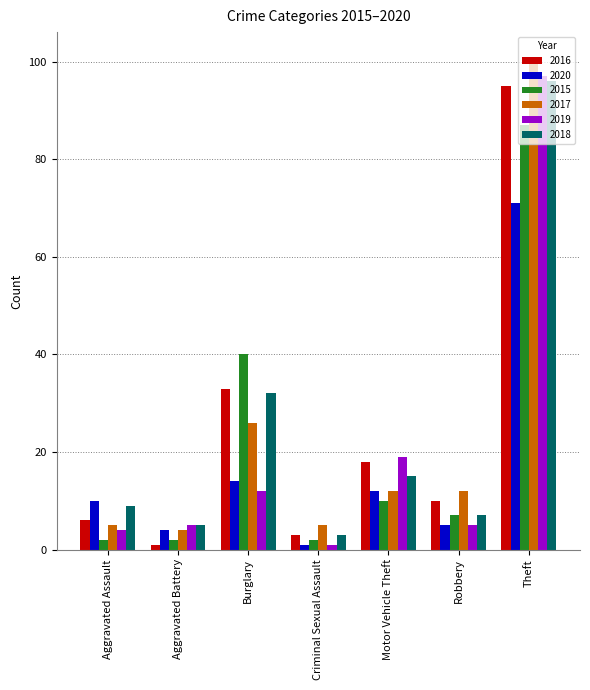

How many categories are shown in the chart?

7